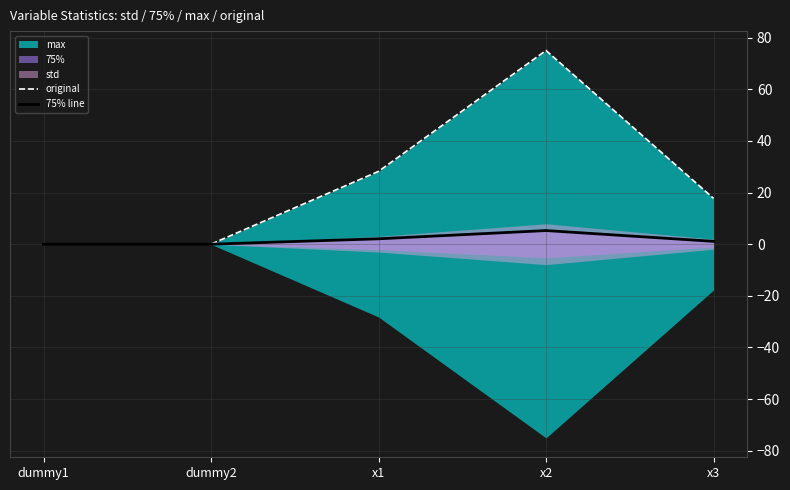

Does the chart have visible grid lines?

Yes